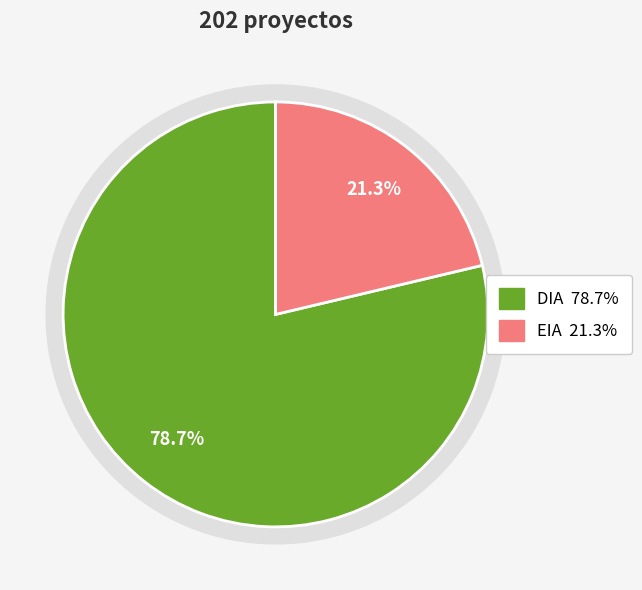

The DIA slice represents 73% of the pie. True or false?

False